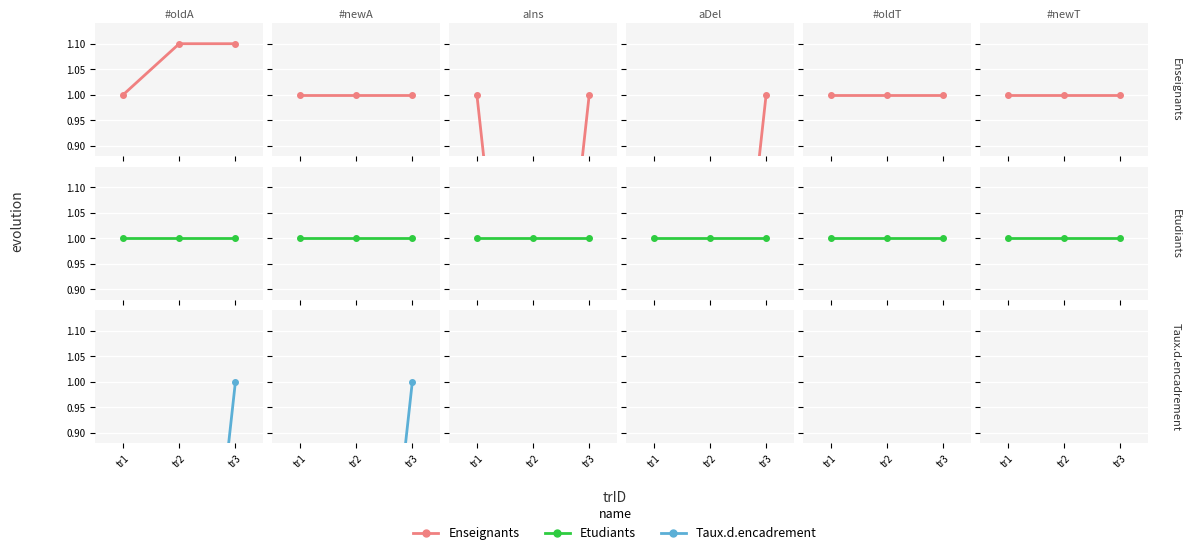

List the series in order of their peak value, highest first.

Enseignants, Etudiants, Taux.d.encadrement